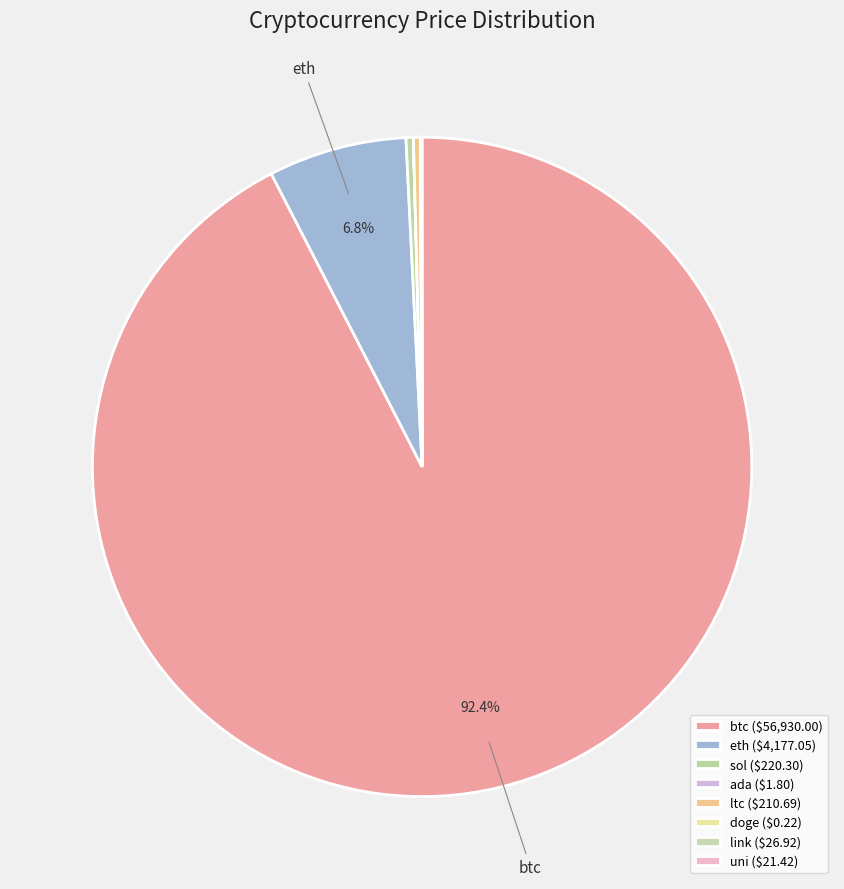

The ada slice represents 6% of the pie. True or false?

False